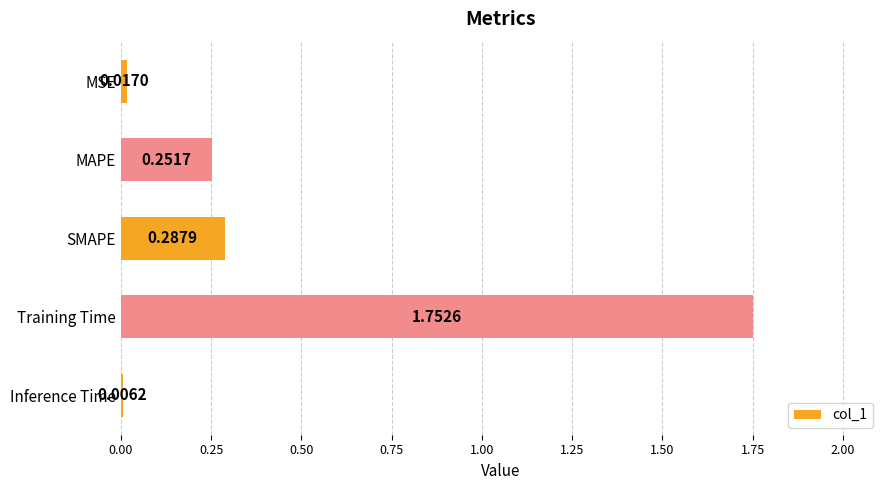

What is the sum of all values?

2.3